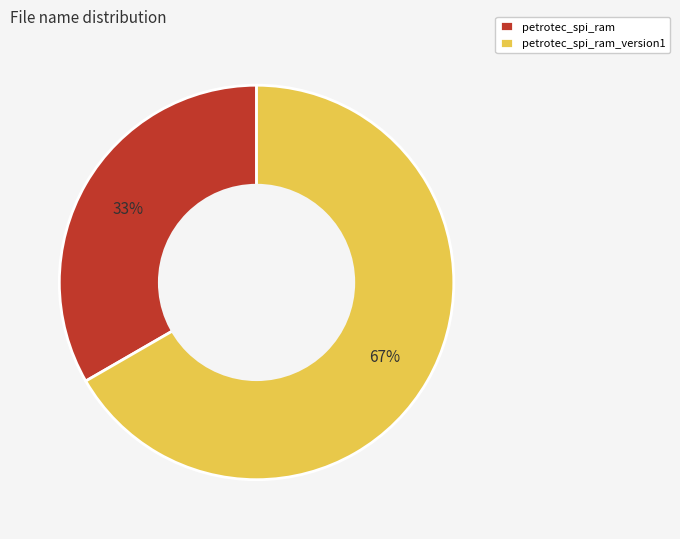

Is there any slice that represents more than half of the pie?

Yes